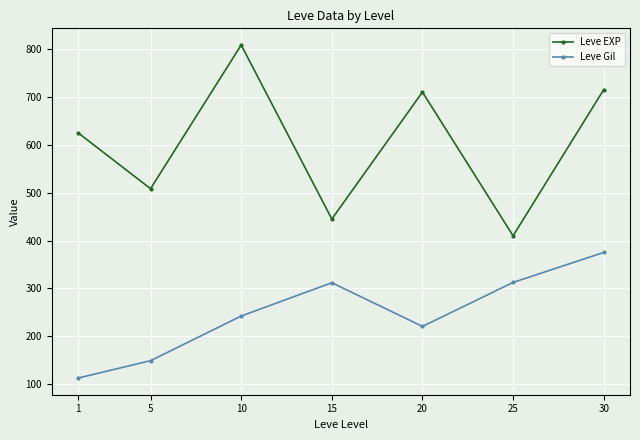

Is the value of Leve EXP at 5 greater than the value of Leve Gil at 25?

Yes